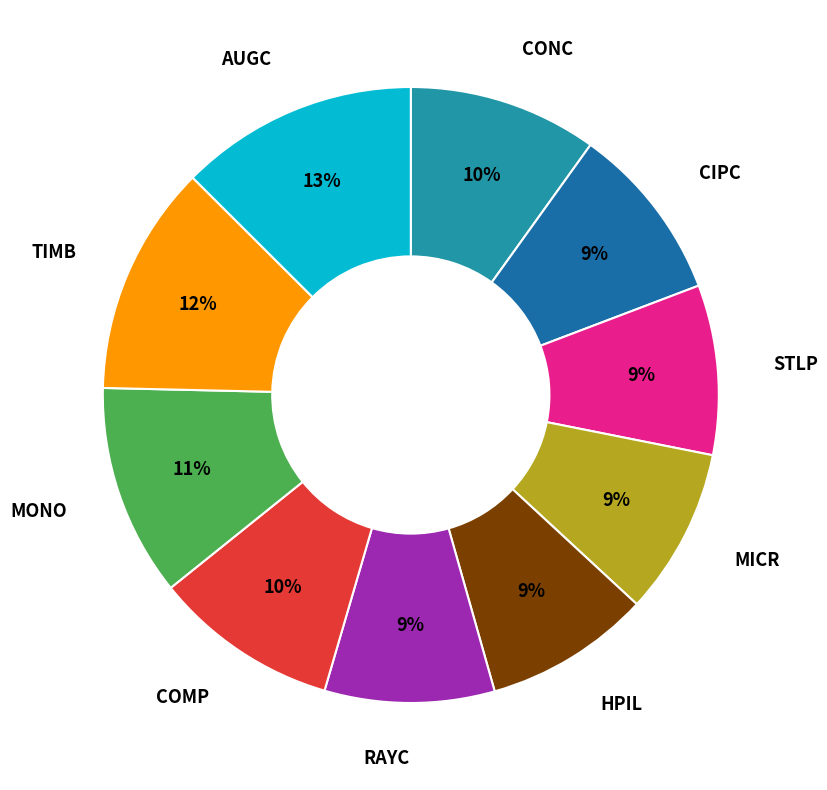

To the nearest percent, what portion does HPIL represent?

9%